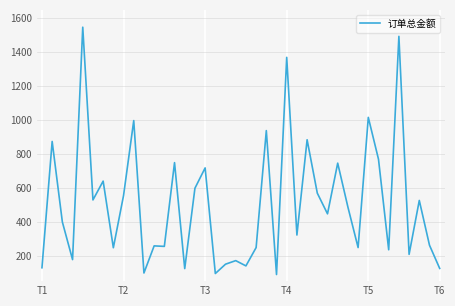

What is the maximum value shown in the chart?

1548.0